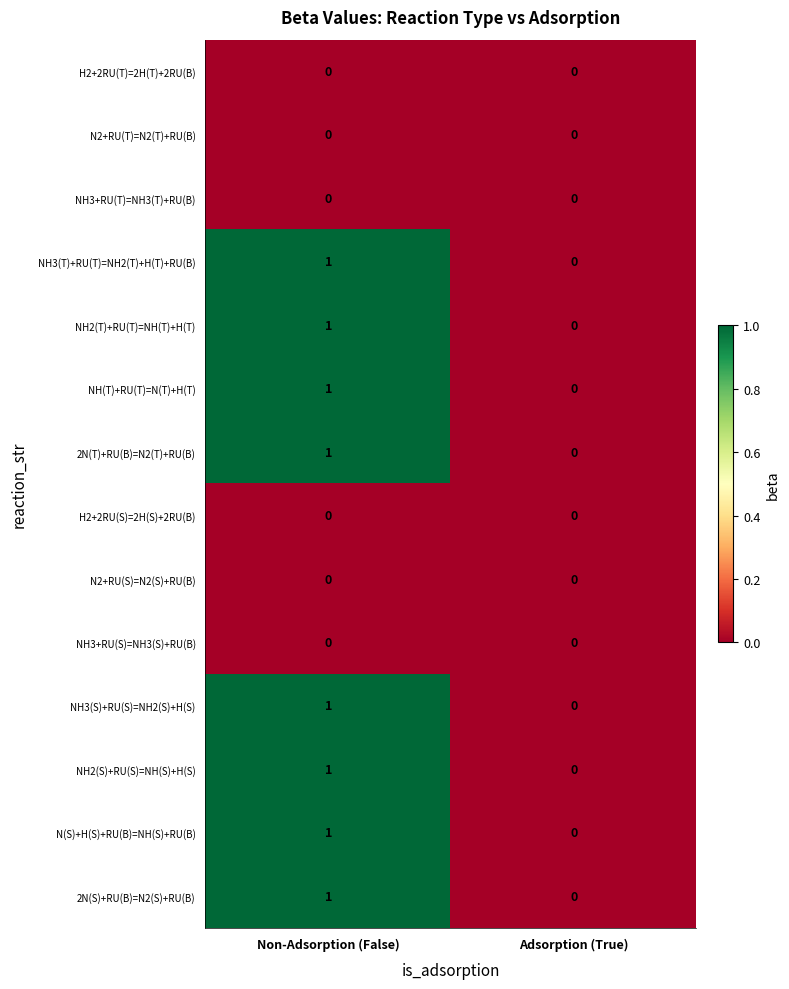

What is the greatest value displayed?

1